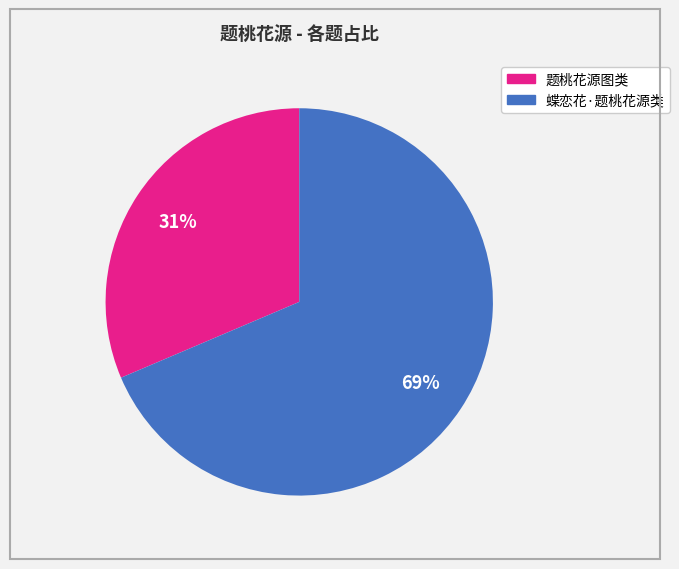

Which slice is the smallest?

题桃花源图类